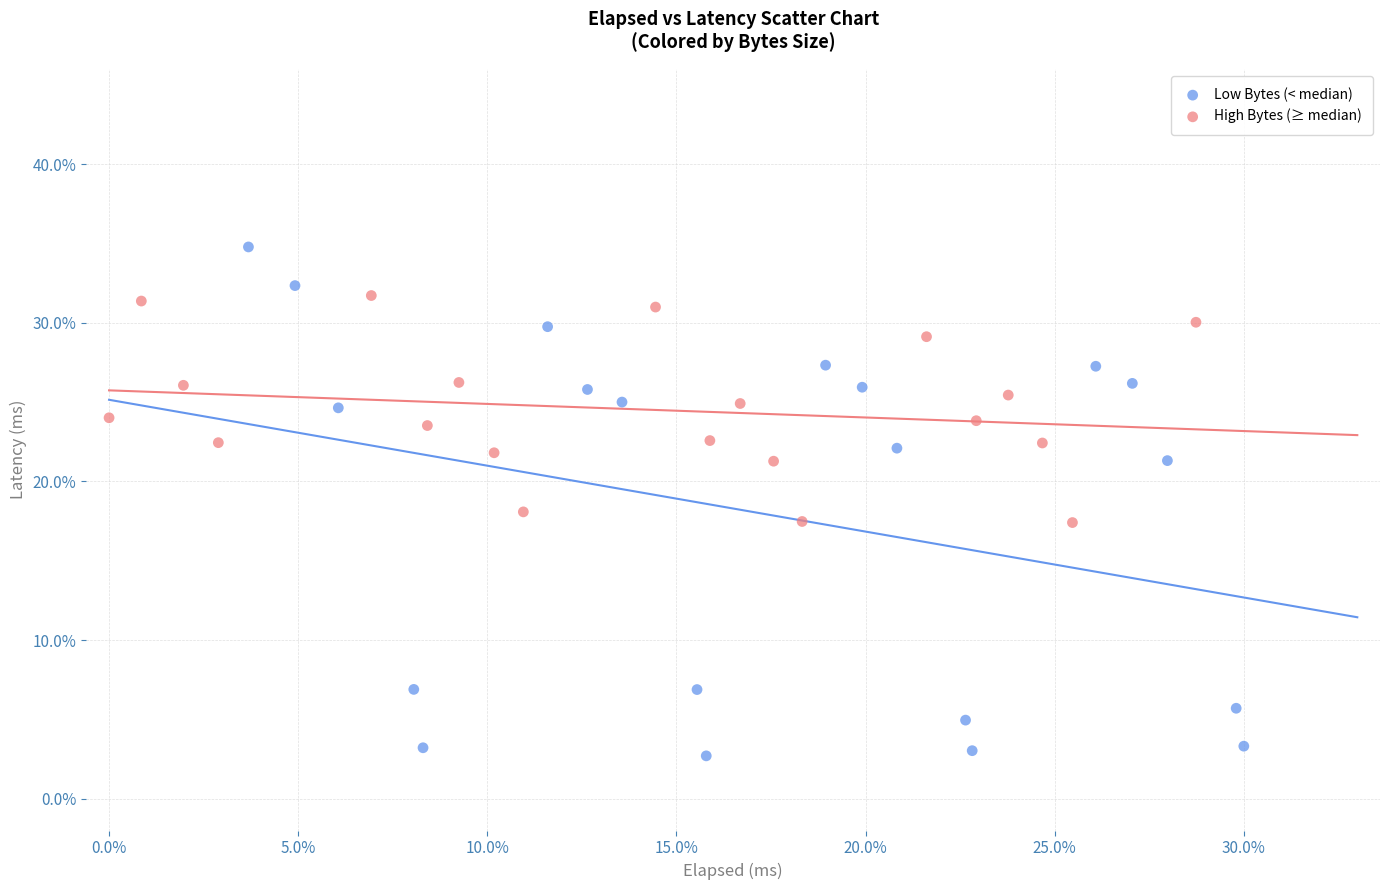

Which series has the widest spread of Y values?

Low Bytes (< median)